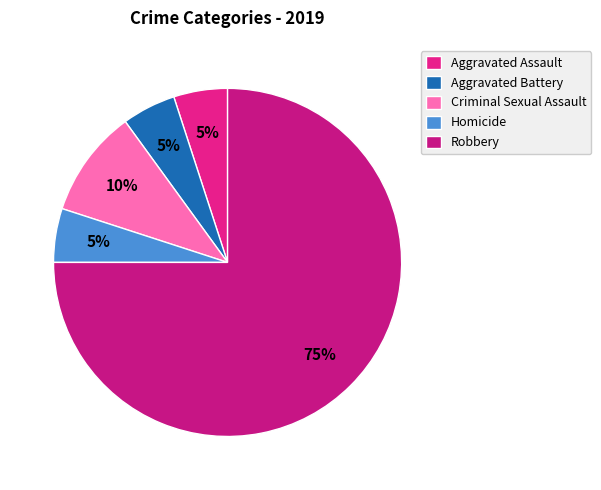

Count the number of slices in the pie.

5